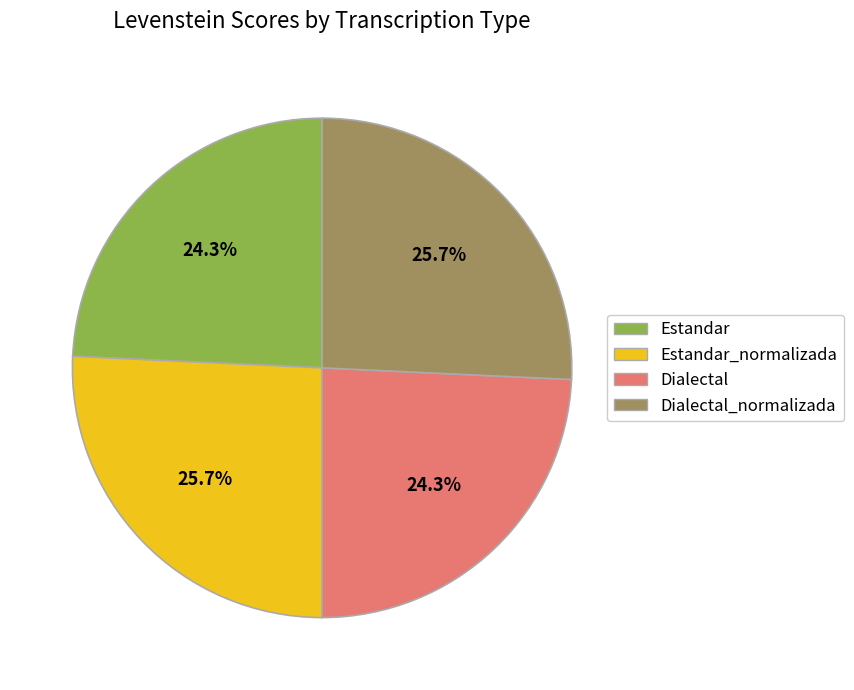

Does any single category account for the majority?

No